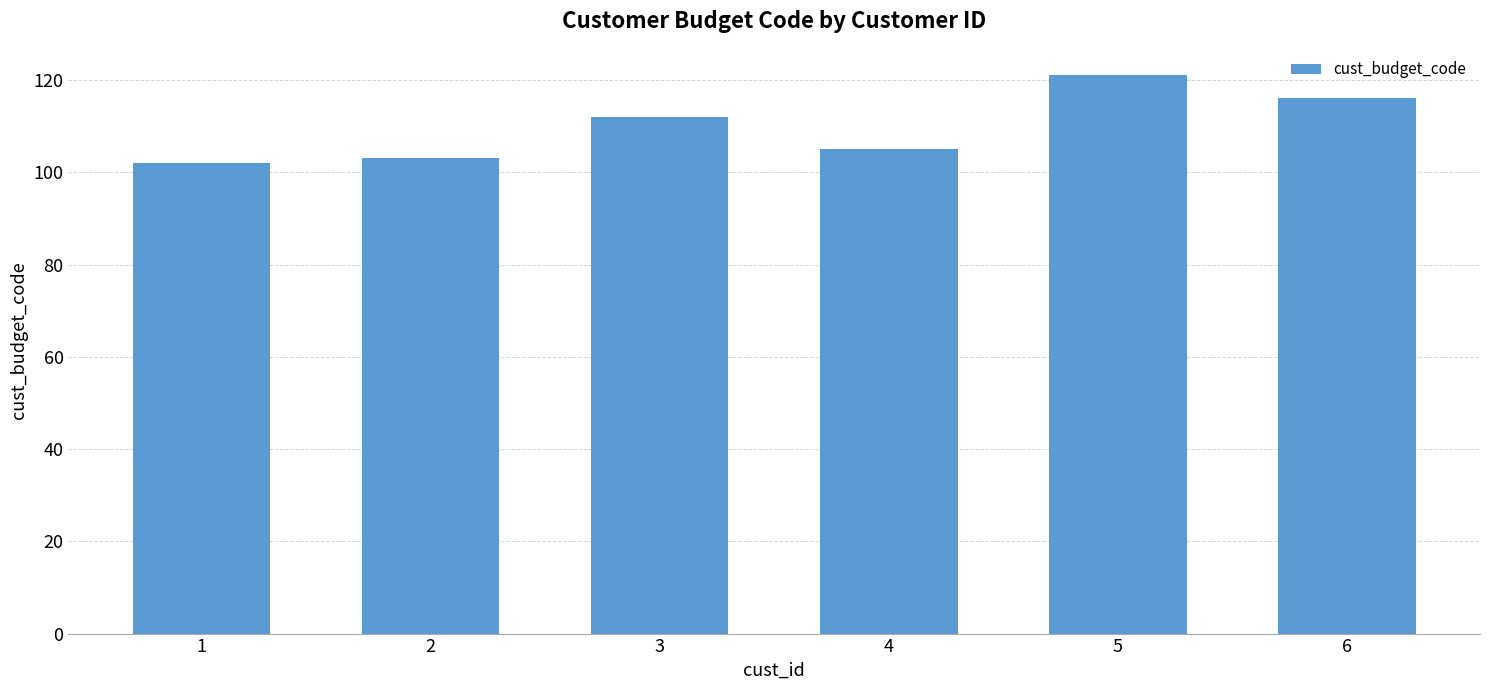

What is the value of the 1st bar from the left?

102